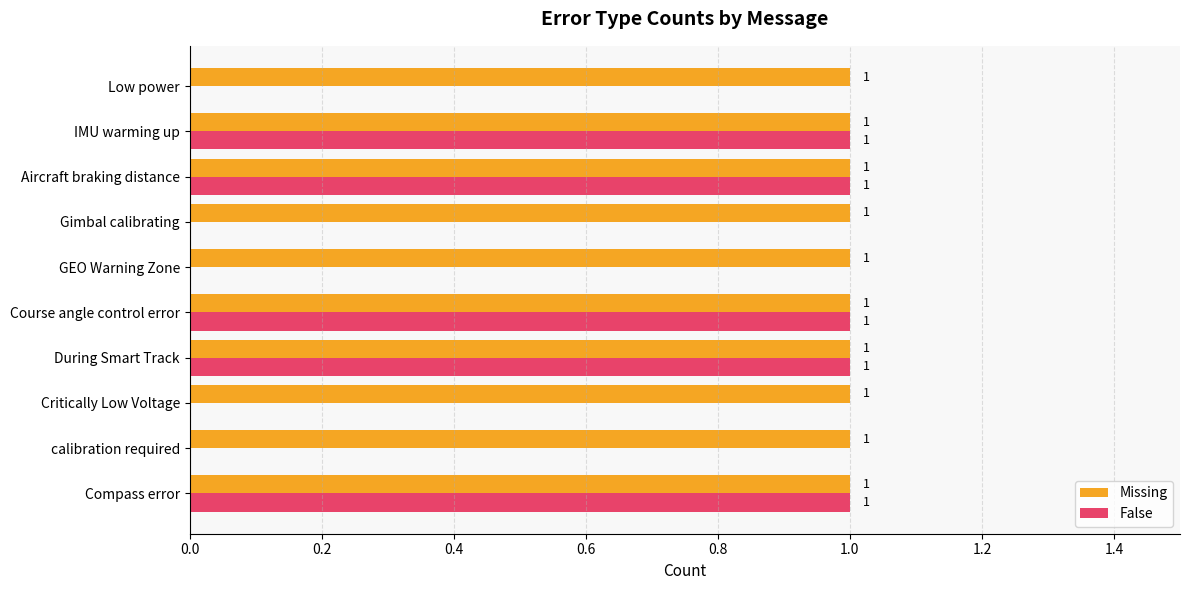

Between calibration required and Course angle control error, which series saw the biggest shift?

False